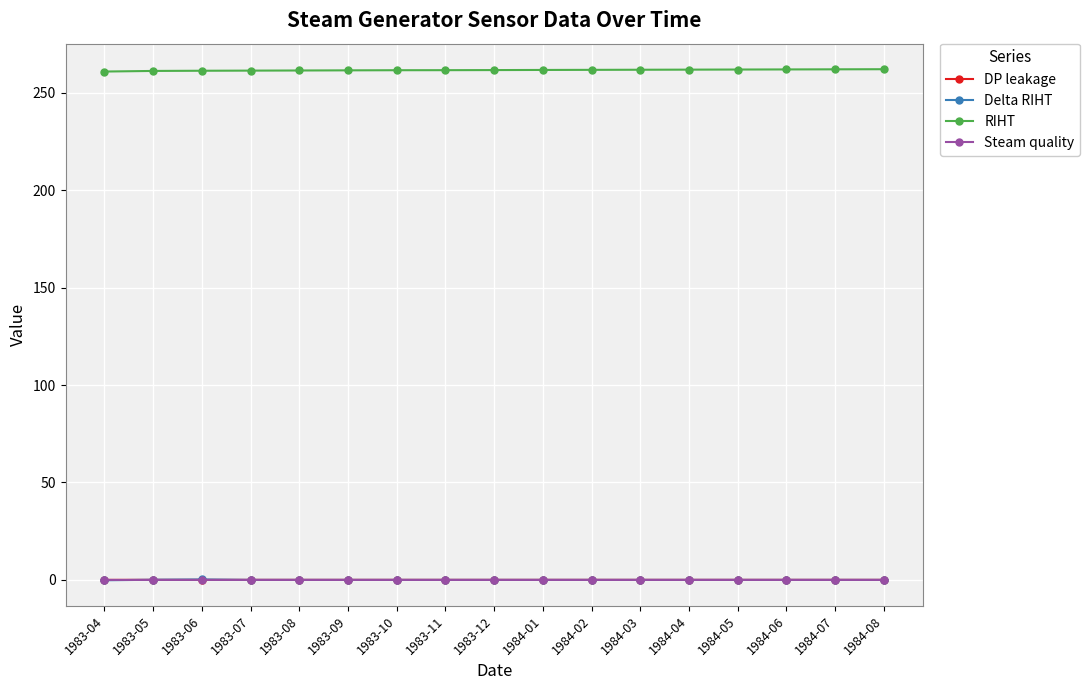

After their last crossing, which series has the higher values: Delta RIHT or DP leakage?

DP leakage